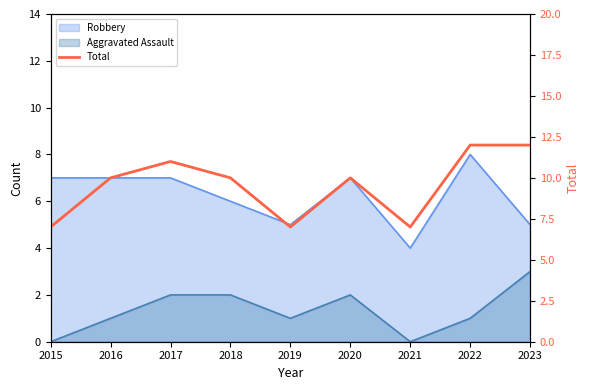

Reading right to left, list all the values displayed in this chart.

12	12	7	10	7	10	11	10	7